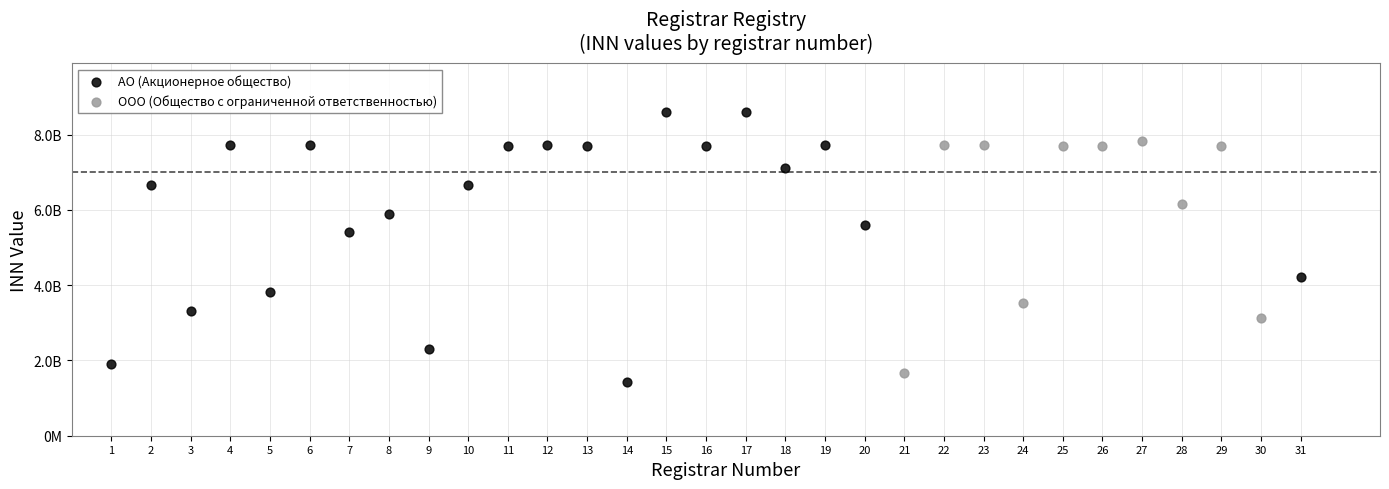

Which series contains the highest Y value?

АО (Акционерное общество)